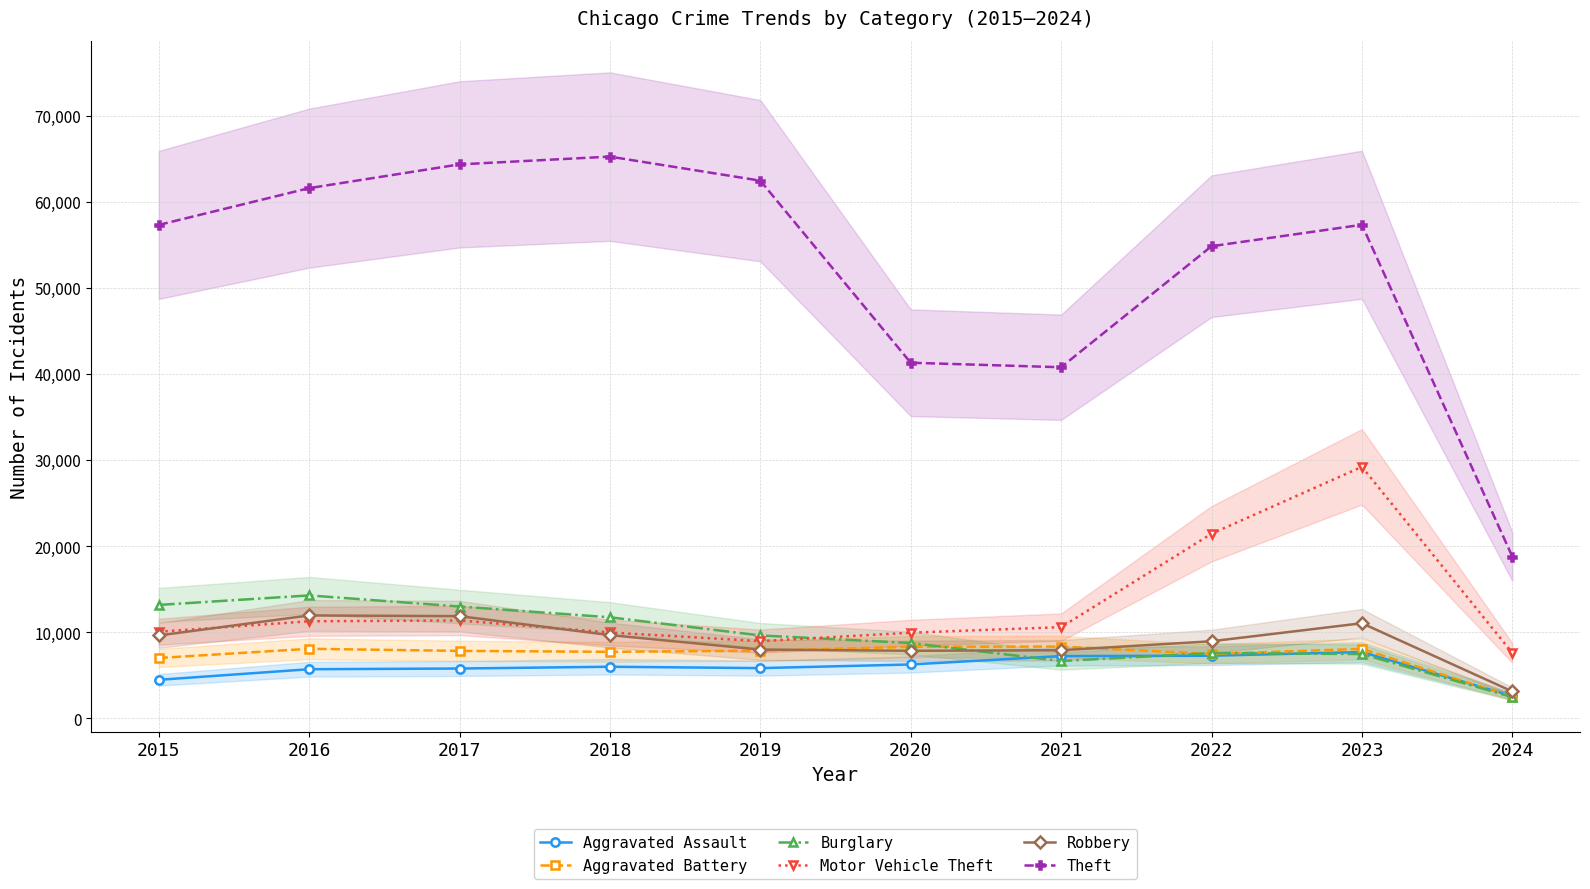

Which category has the highest value in the Theft series?

2018